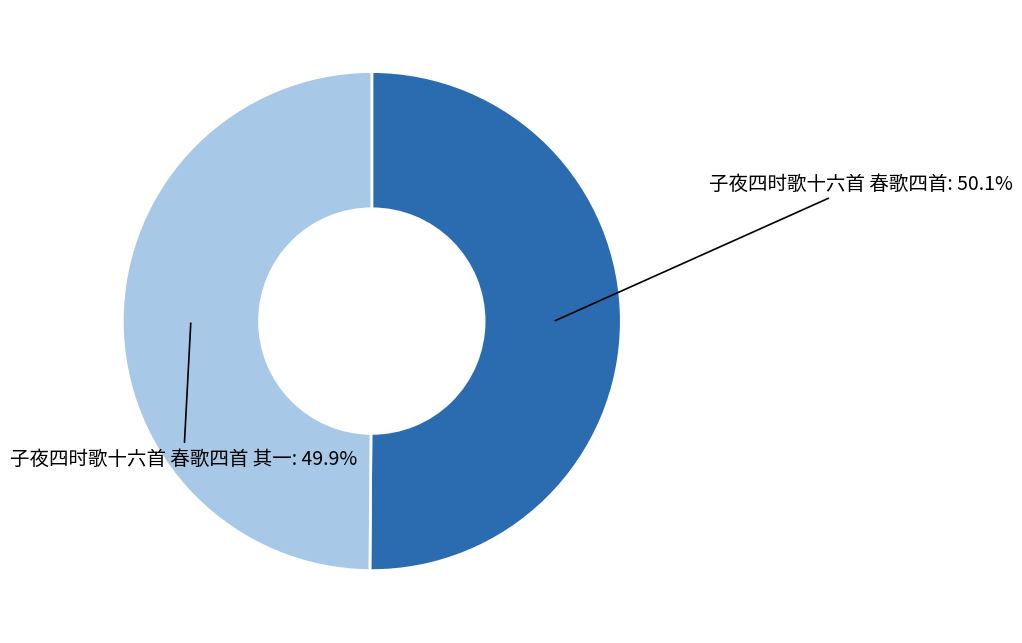

What portion of the pie excludes 子夜四时歌十六首 春歌四首?

49.9%